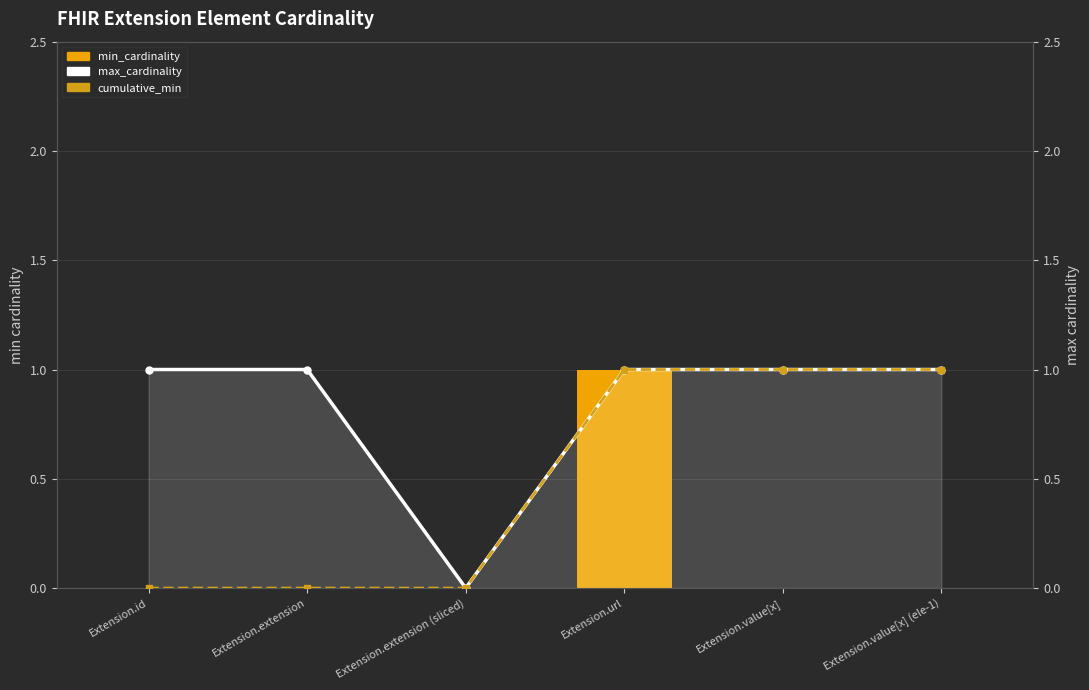

How many data points in min_cardinality are above 0?

1